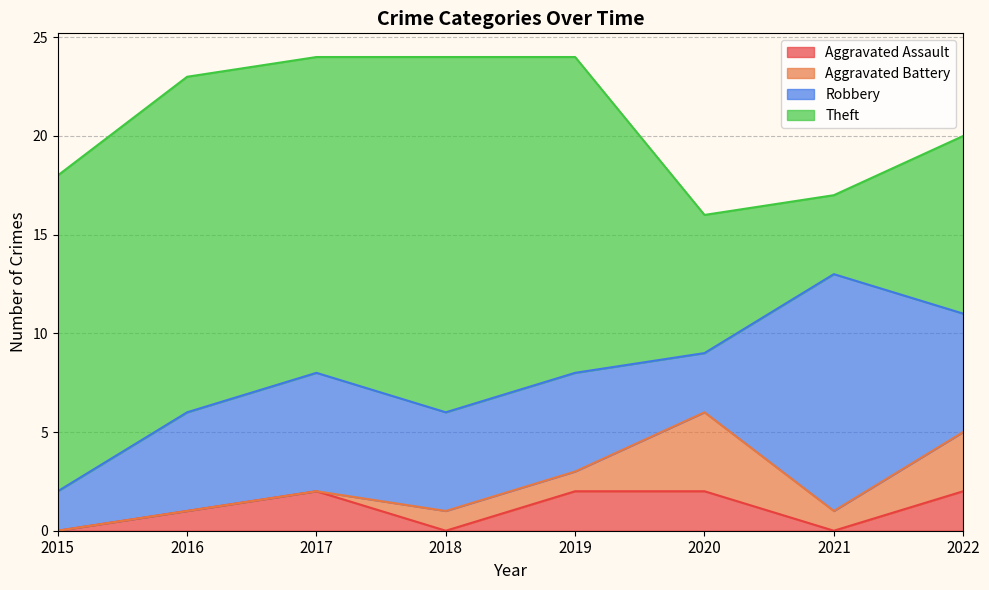

The value of Aggravated Assault at 2016 is 1. True or false?

False